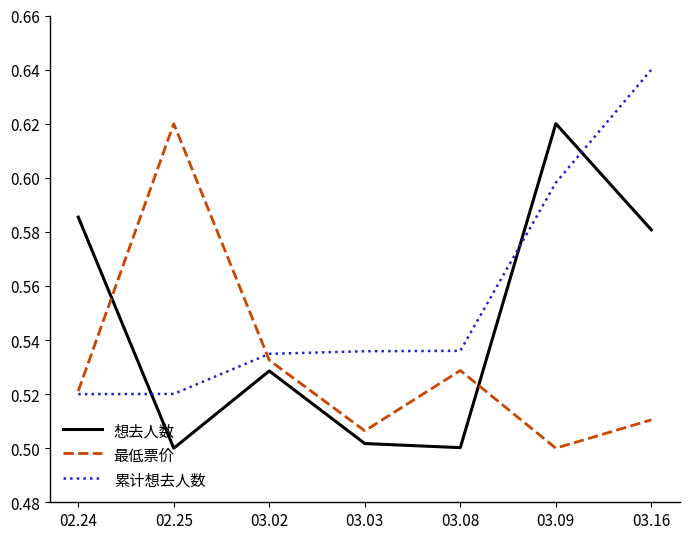

At which label does 最低票价 reach its peak?

02.25